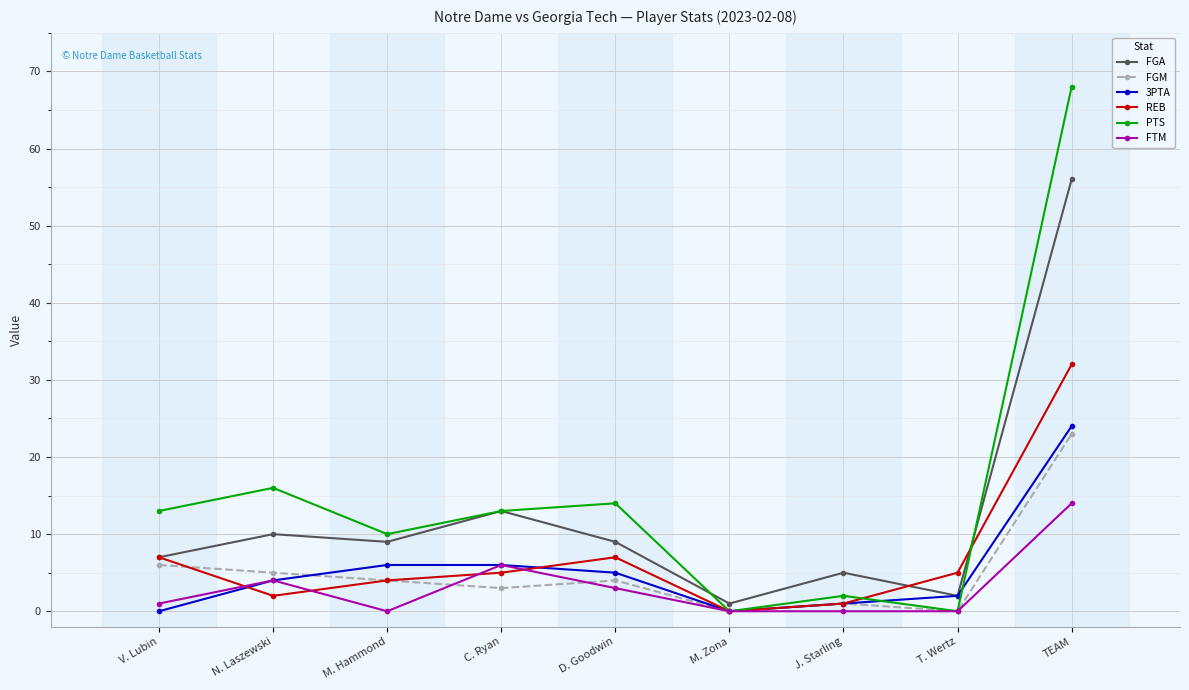

Which category has the highest value in the REB series?

TEAM